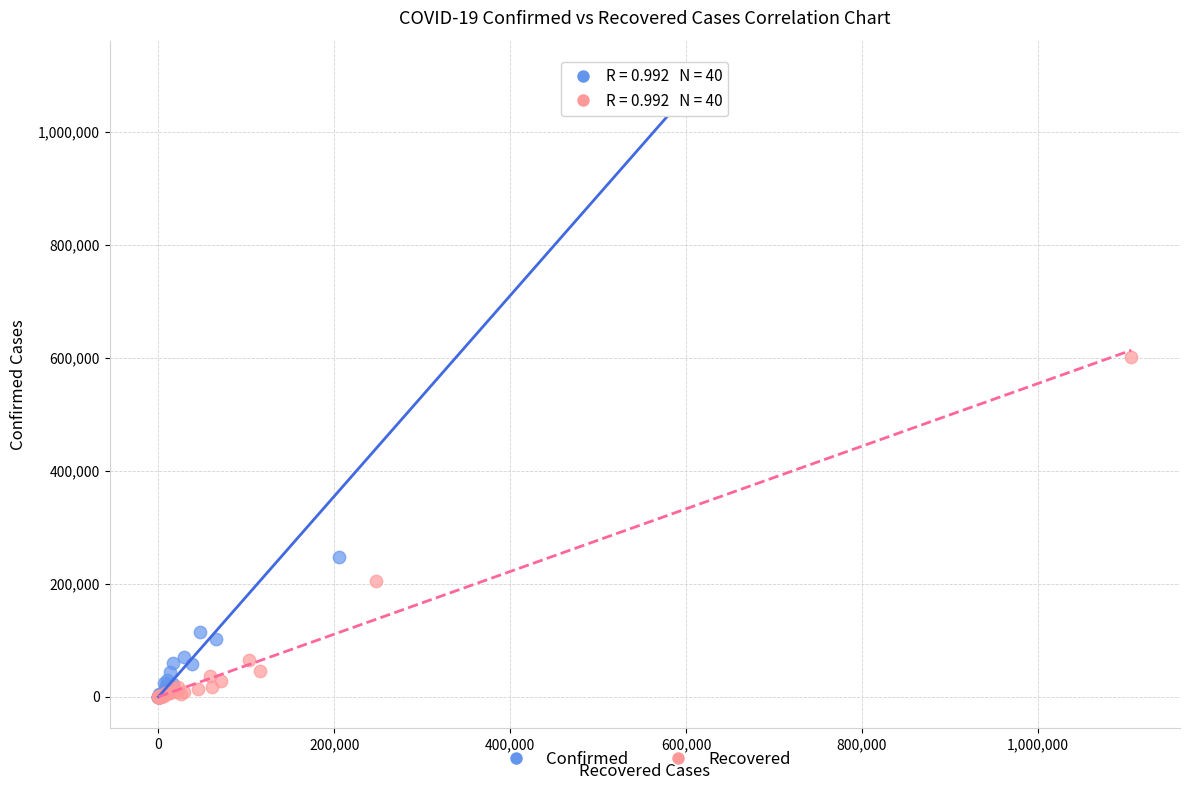

Which series has the widest spread of Y values?

Confirmed